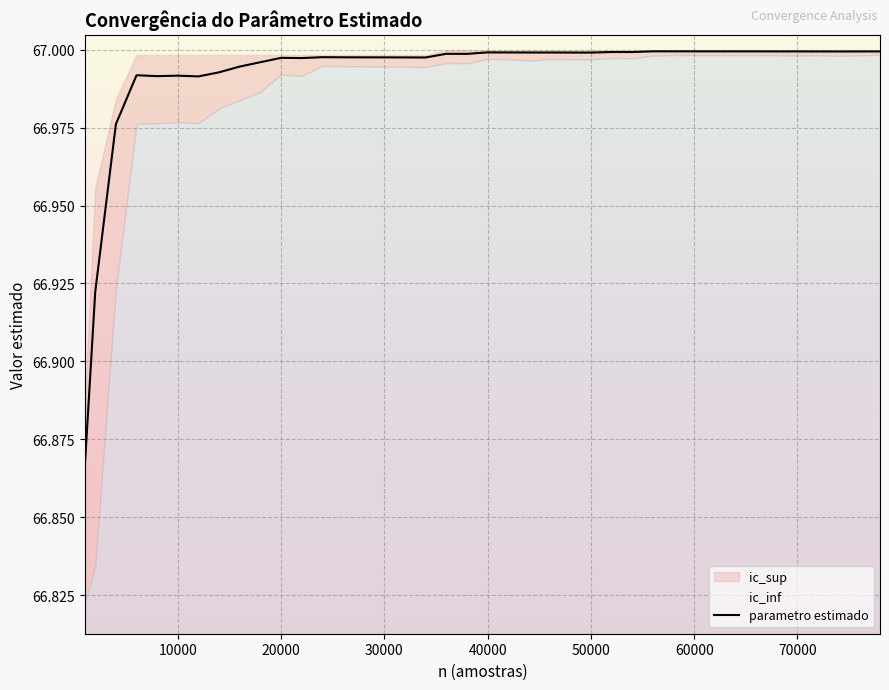

What is the difference between the maximum and minimum values?

0.1